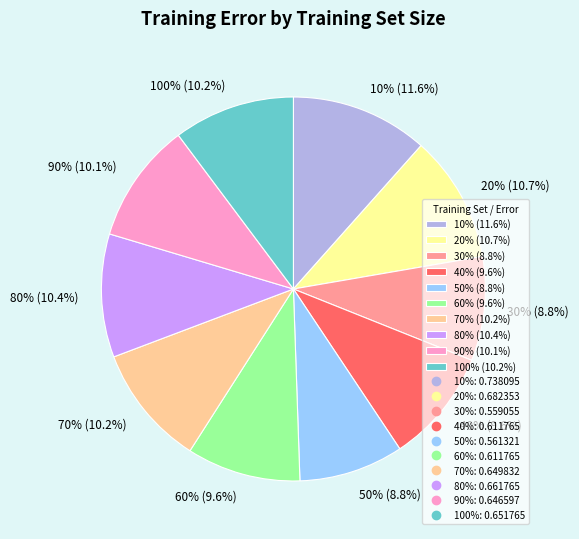

To the nearest percent, what is the difference between the largest and smallest slice percentages?

3%